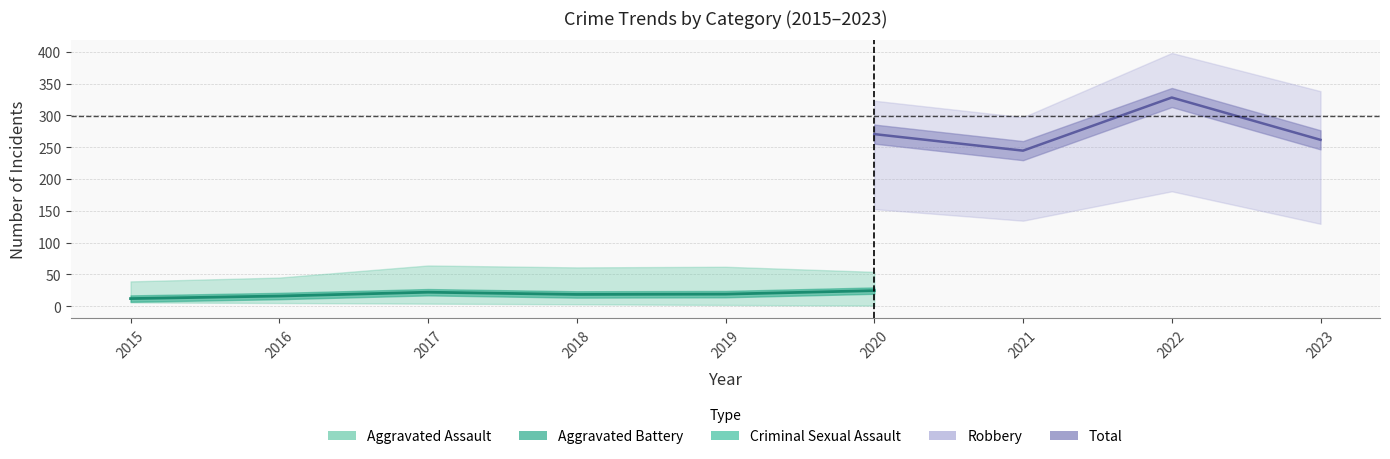

True or false: the data has more than 1 interior local peaks.

False